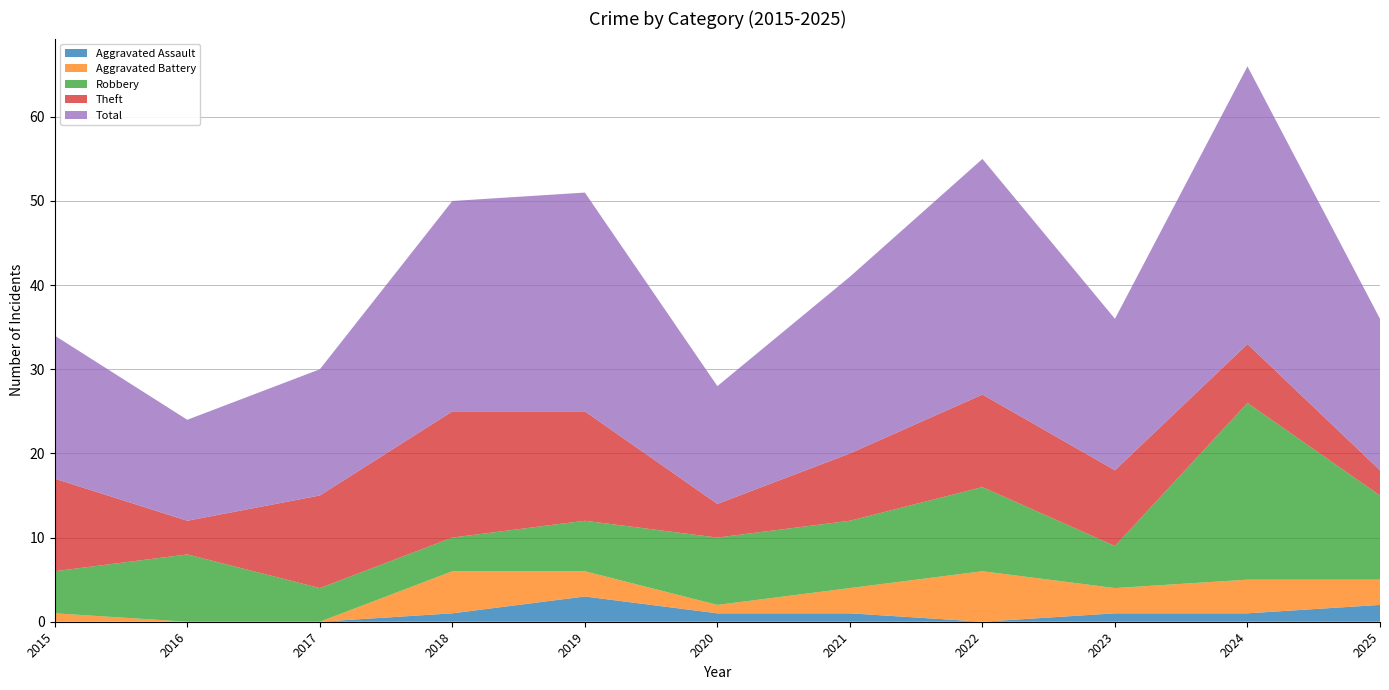

Reading left to right, extract all data points from this chart.

Aggravated Assault: 0	0	0	1	3	1	1	0	1	1	2
Aggravated Battery: 1	0	0	5	3	1	3	6	3	4	3
Robbery: 5	8	4	4	6	8	8	10	5	21	10
Theft: 11	4	11	15	13	4	8	11	9	7	3
Total: 17	12	15	25	26	14	21	28	18	33	18